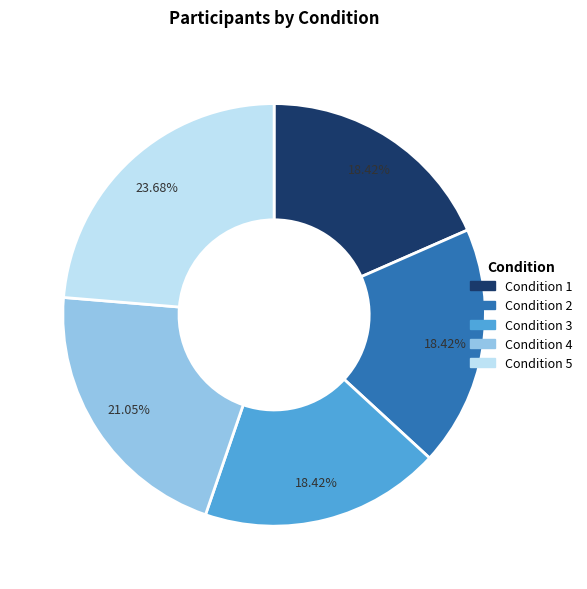

What is the ratio of the value at Condition 2 to the value at Condition 4?

0.9